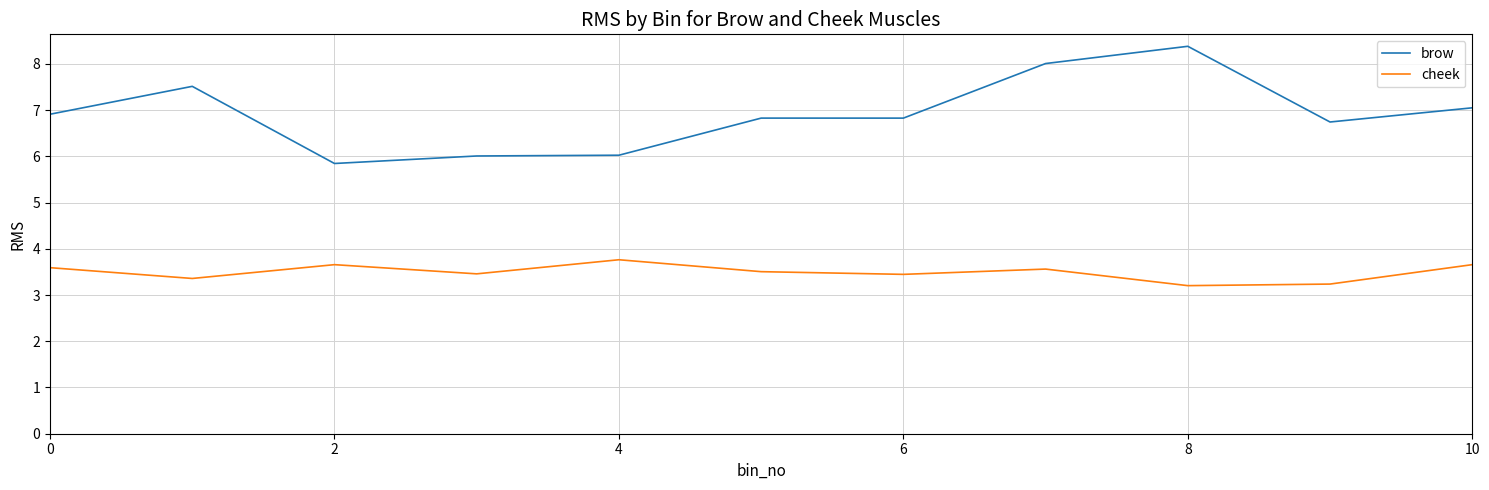

Rank the series by their maximum value, from lowest to highest.

cheek, brow